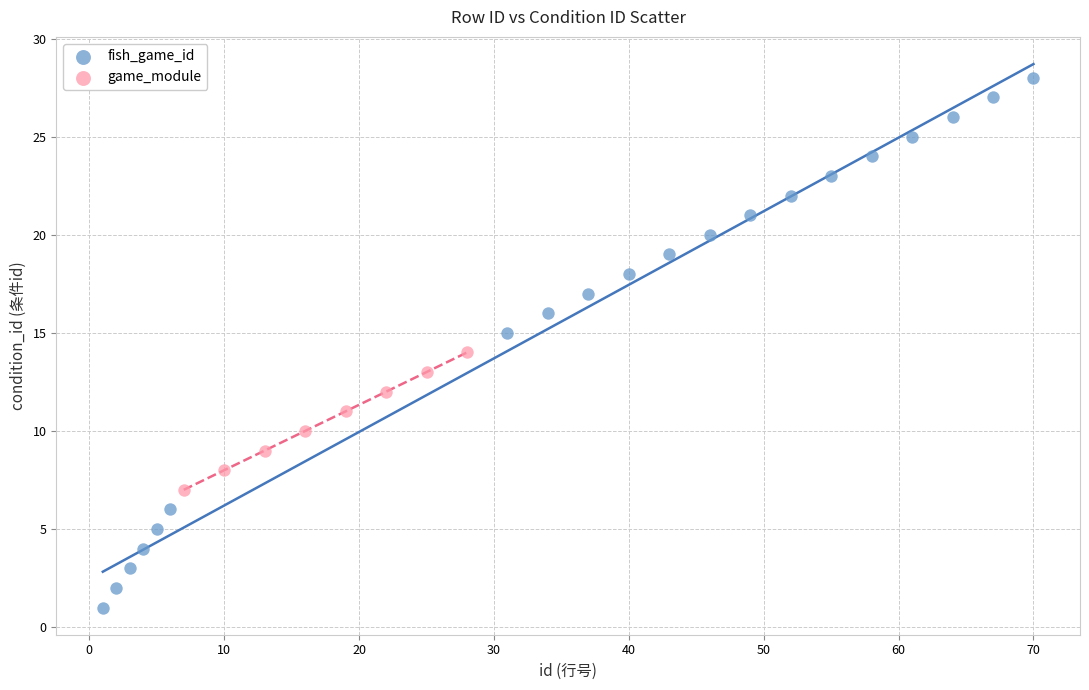

Which series has the largest Y range (max minus min)?

fish_game_id